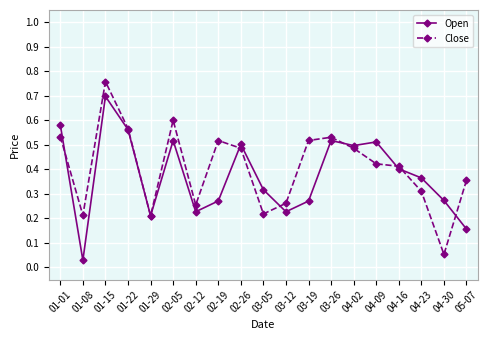

Is the value of Open at 02-26 greater than the value of Close at 04-30?

Yes